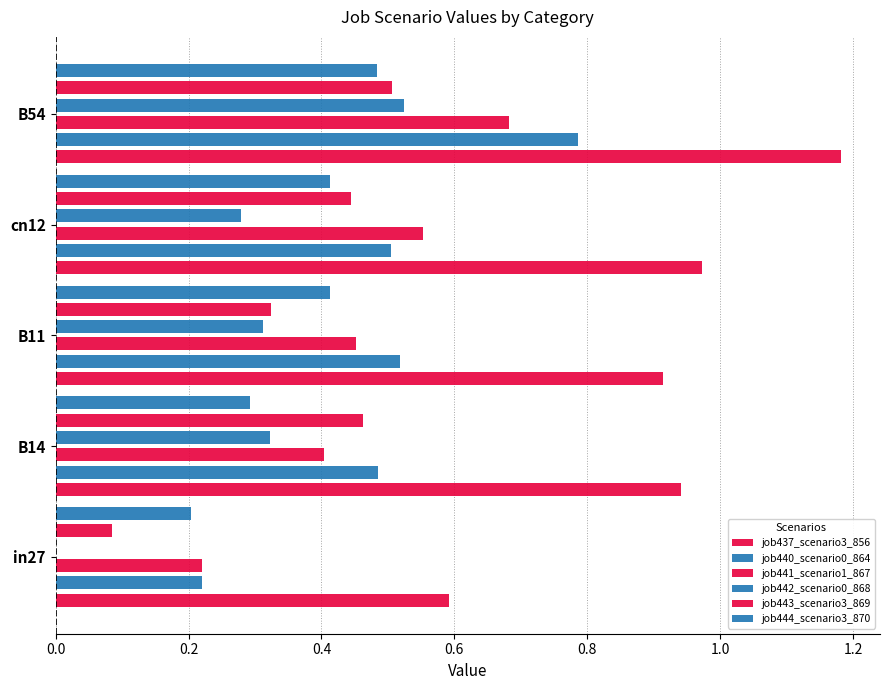

Which series has the largest total across all categories?

job437_scenario3_856